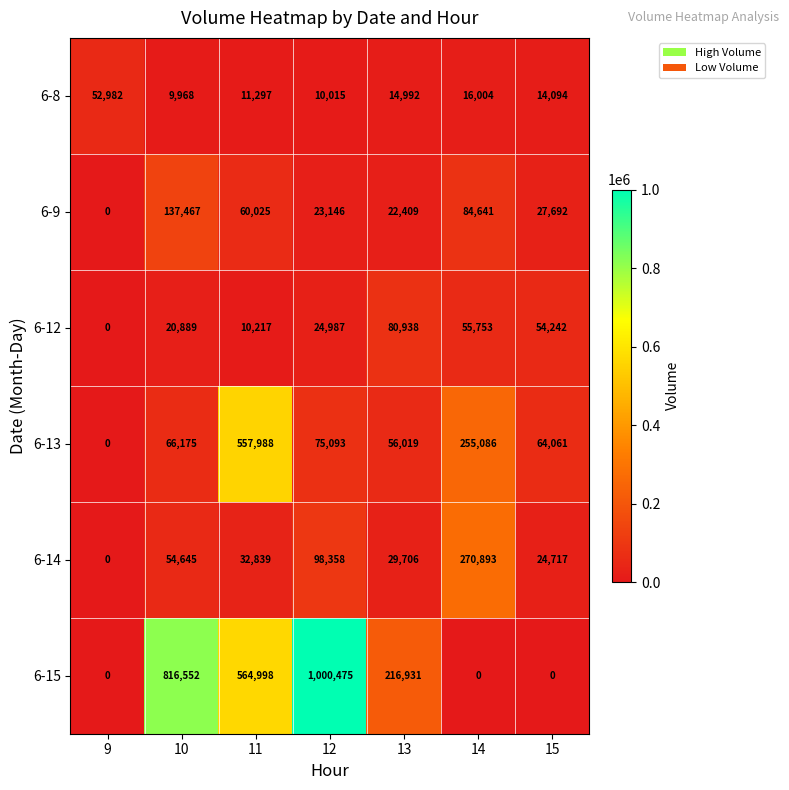

List the series in order of their peak value, lowest first.

6-8, 6-12, 6-9, 6-14, 6-13, 6-15